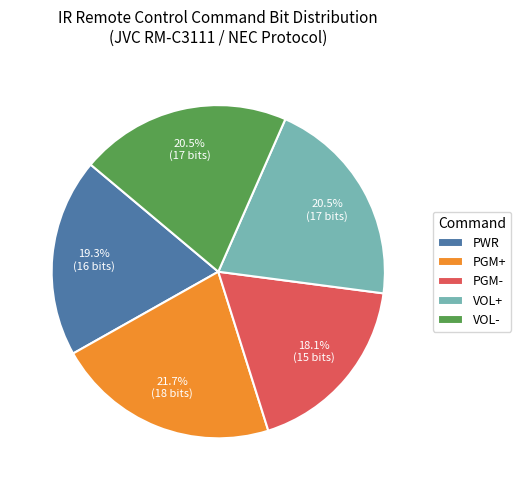

How much of the chart is everything except PWR?

80.7%